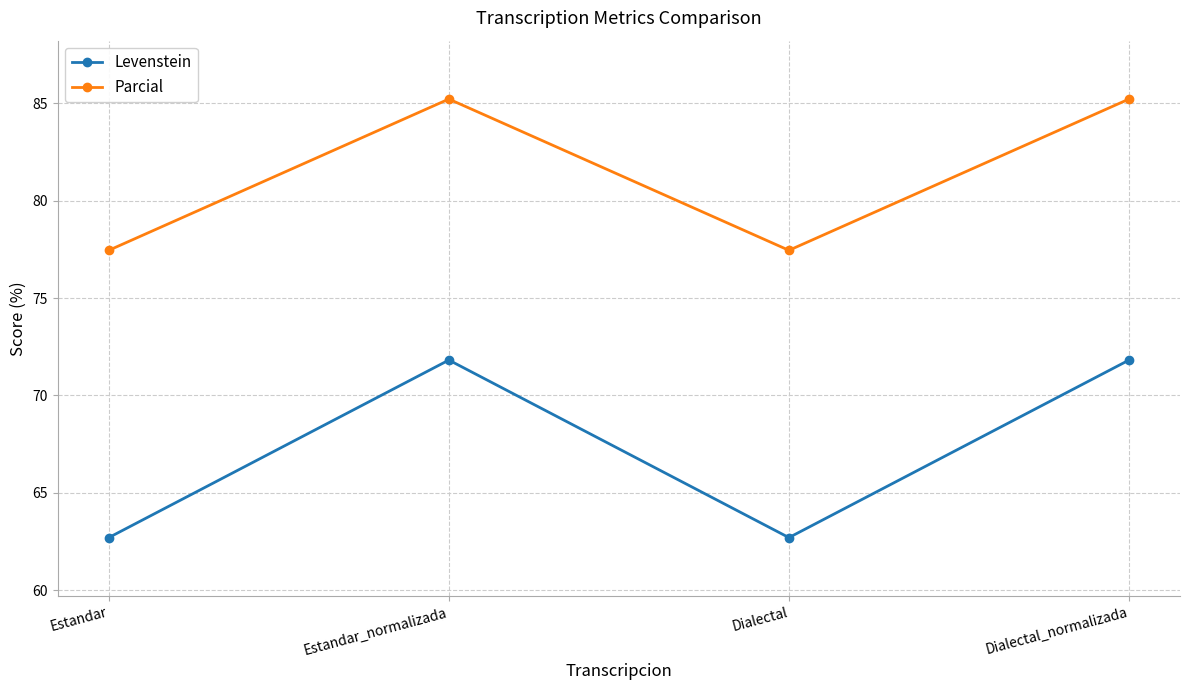

What is the highest value of the Parcial series?

85.2